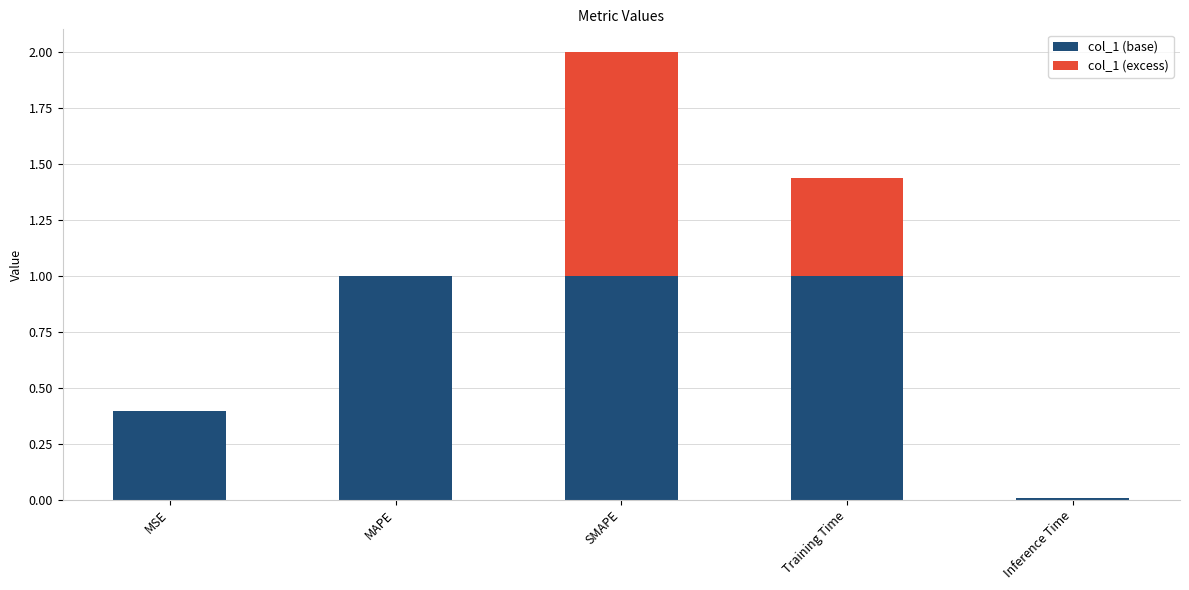

What is the total value across all series at SMAPE?

2.0